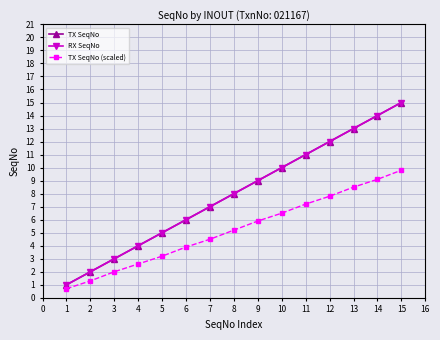

Which series has the widest spread of values?

TX SeqNo